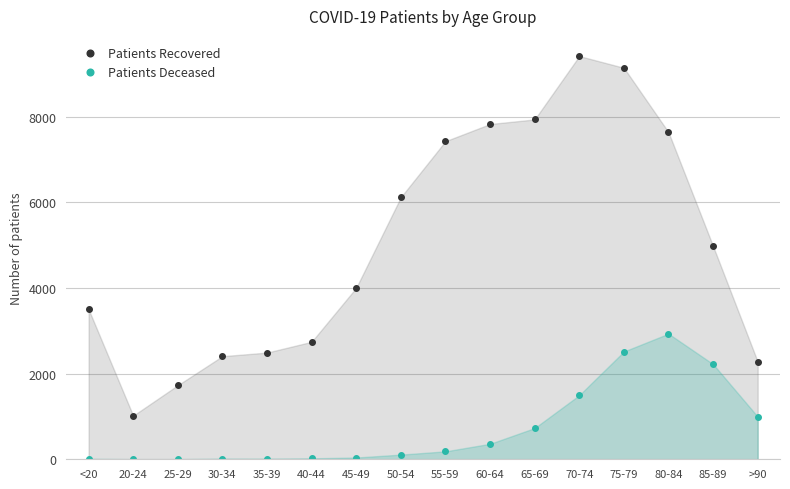

Which has a higher value, >90 or 80-84?

80-84